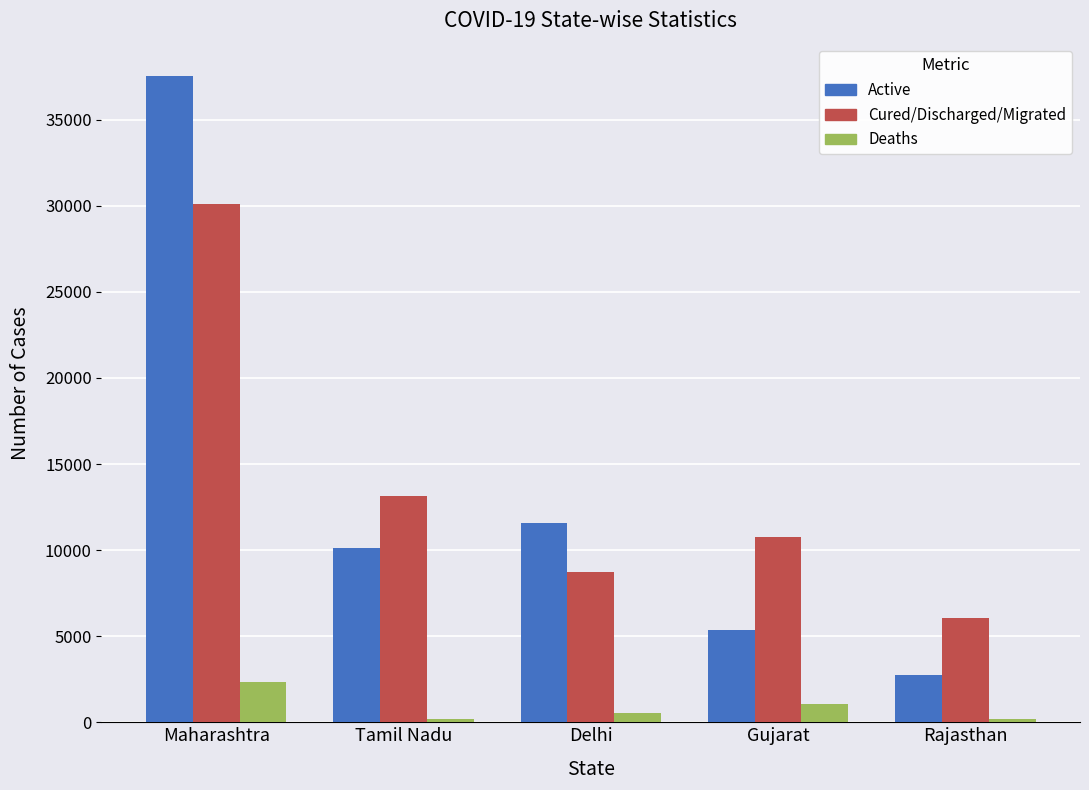

What is the difference between the maximum and minimum values in the Active series?

34801